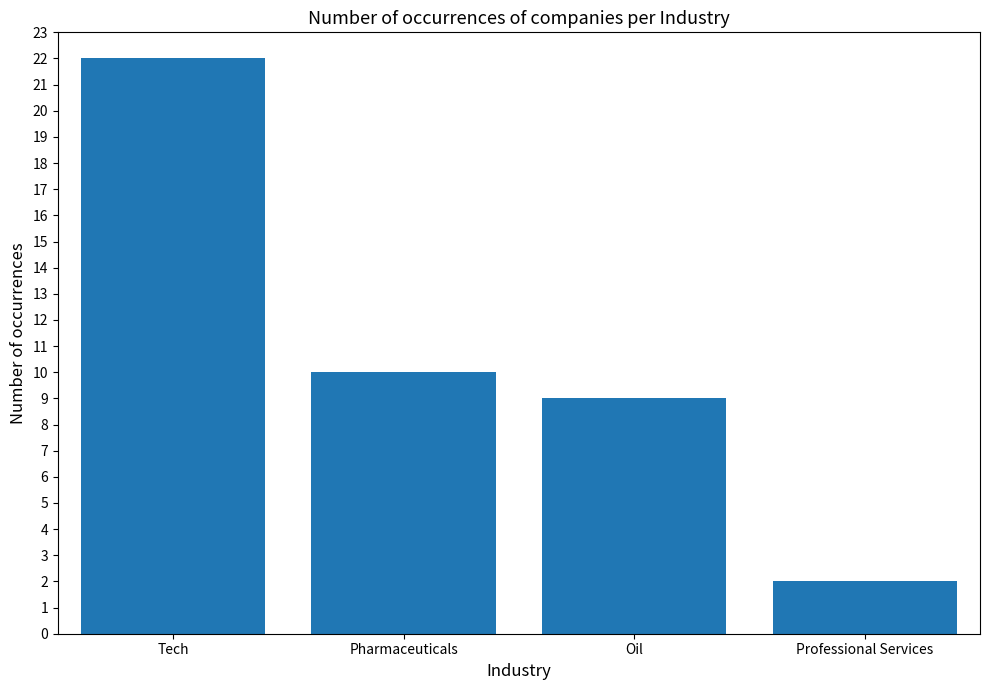

What is the difference between the second highest and minimum values?

8